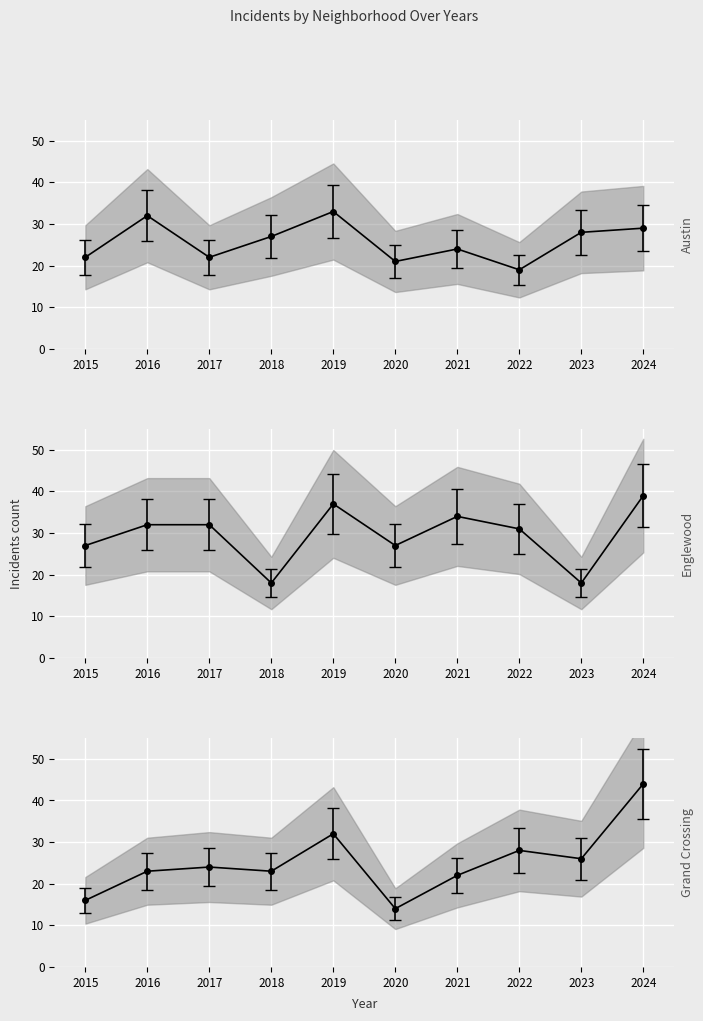

How many lines are shown in the chart?

3